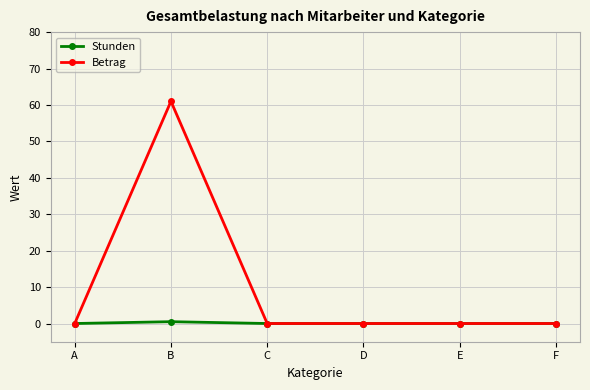

How many series are shown in this chart?

2